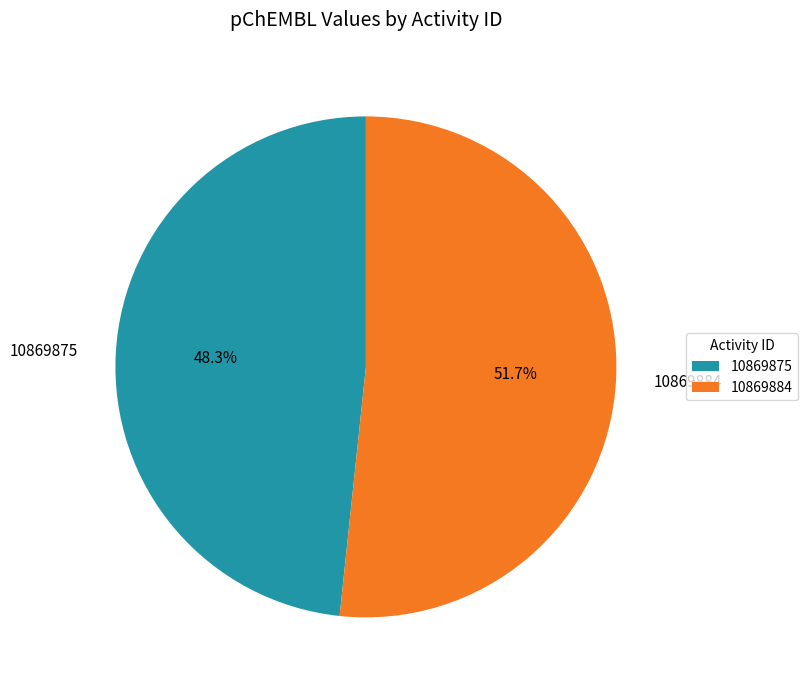

To the nearest percent, what is the combined percentage of 10869884 and 10869875?

100%